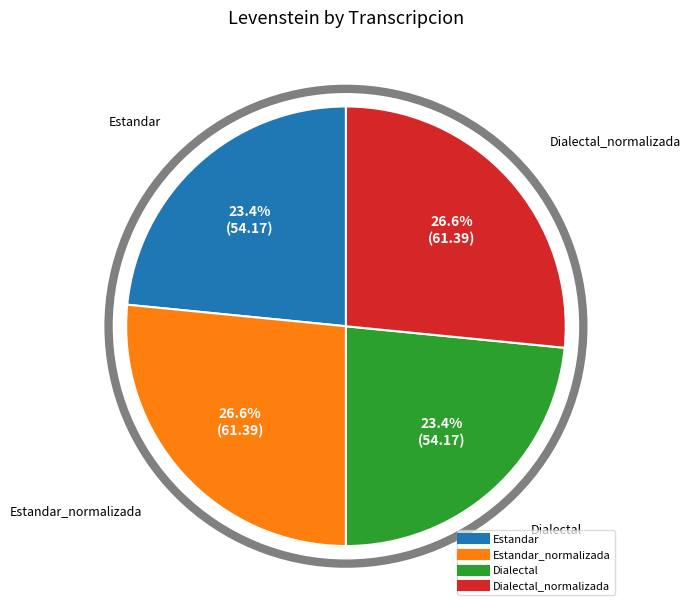

To the nearest percent, what is the difference between the largest and smallest slice percentages?

3%